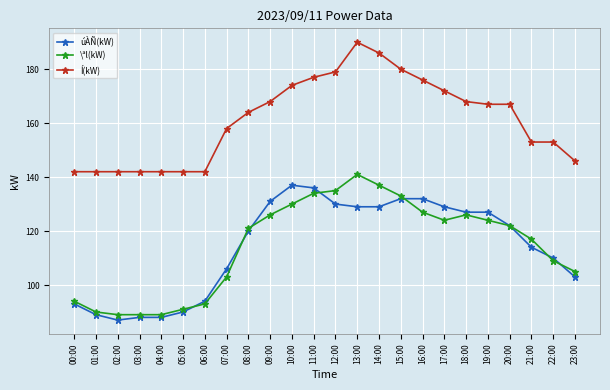

True or false: \ªl(kW) and Í(kW) cross at least once.

False